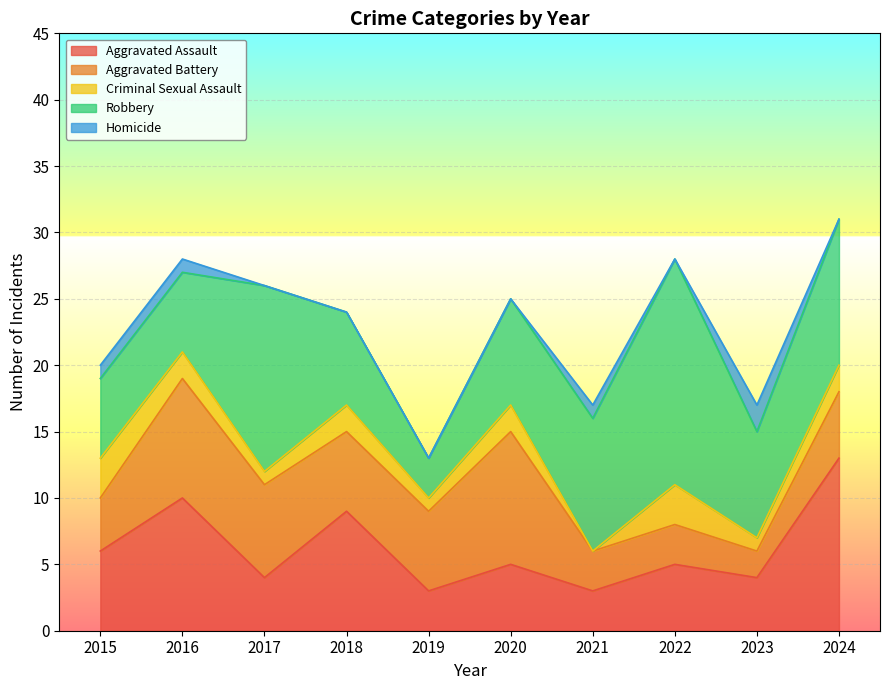

At how many categories does at least one series exceed 0?

10